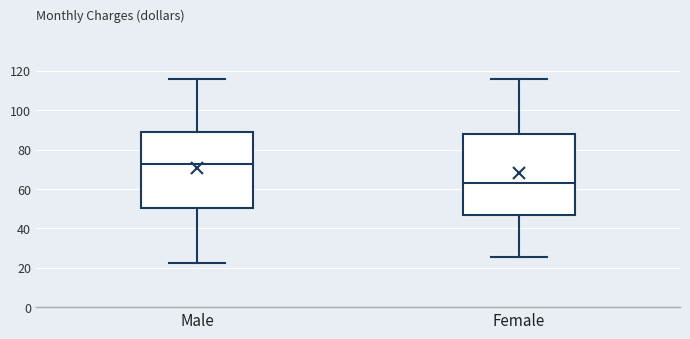

Which box has the highest median line?

Male